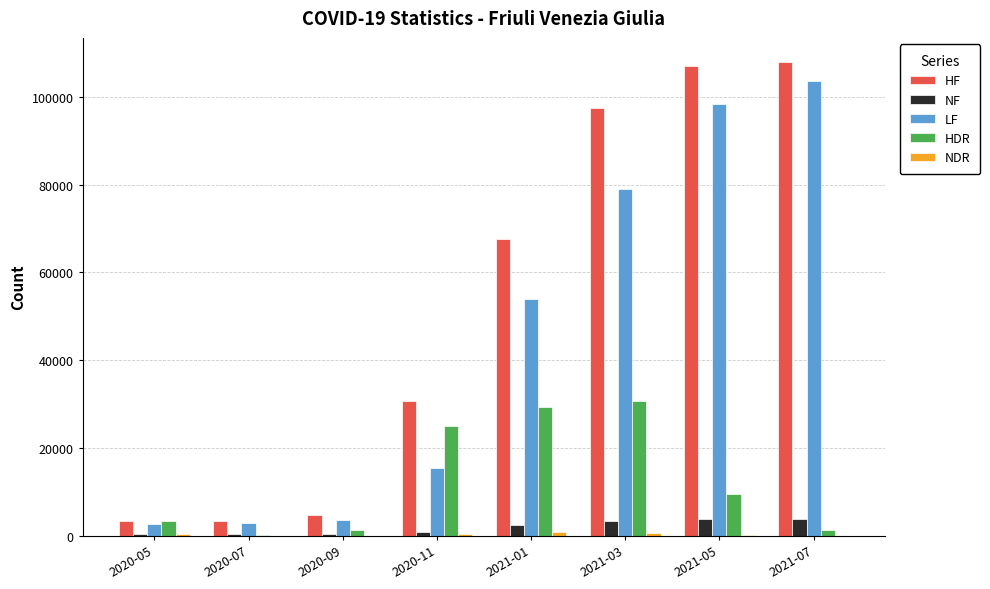

Between 2020-11 and 2021-05, which series saw the biggest shift?

LF